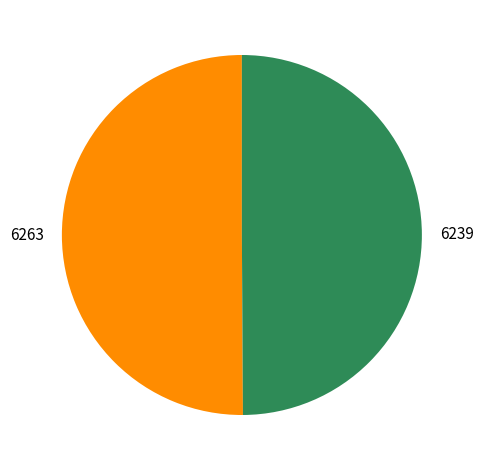

What is the ratio of the value at 6263 to the value at 6239?

1.0